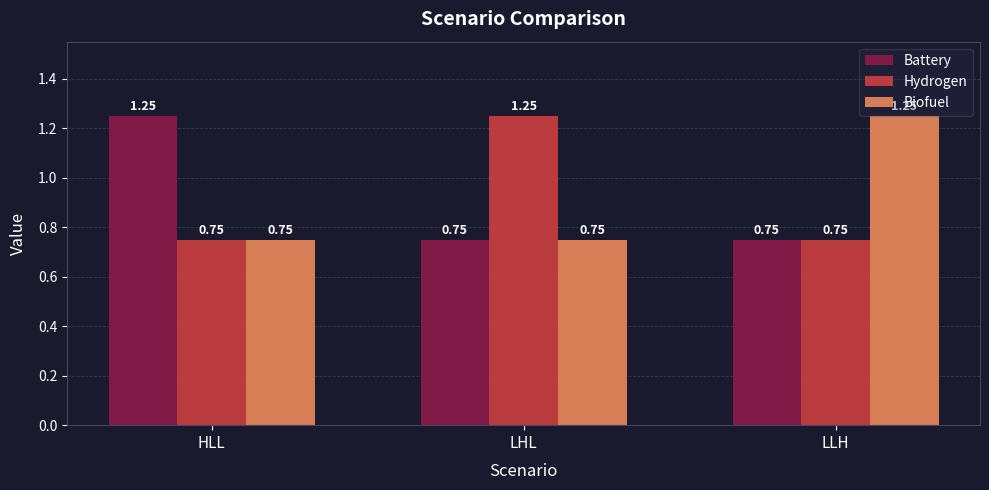

What is the difference between the maximum and second lowest values in the Battery series?

0.5